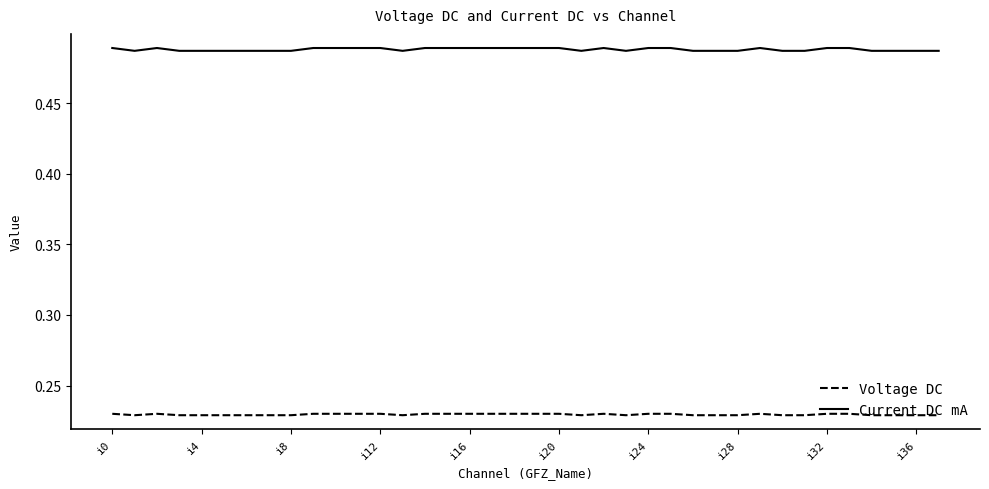

Which series has the largest range (max minus min)?

Current DC mA